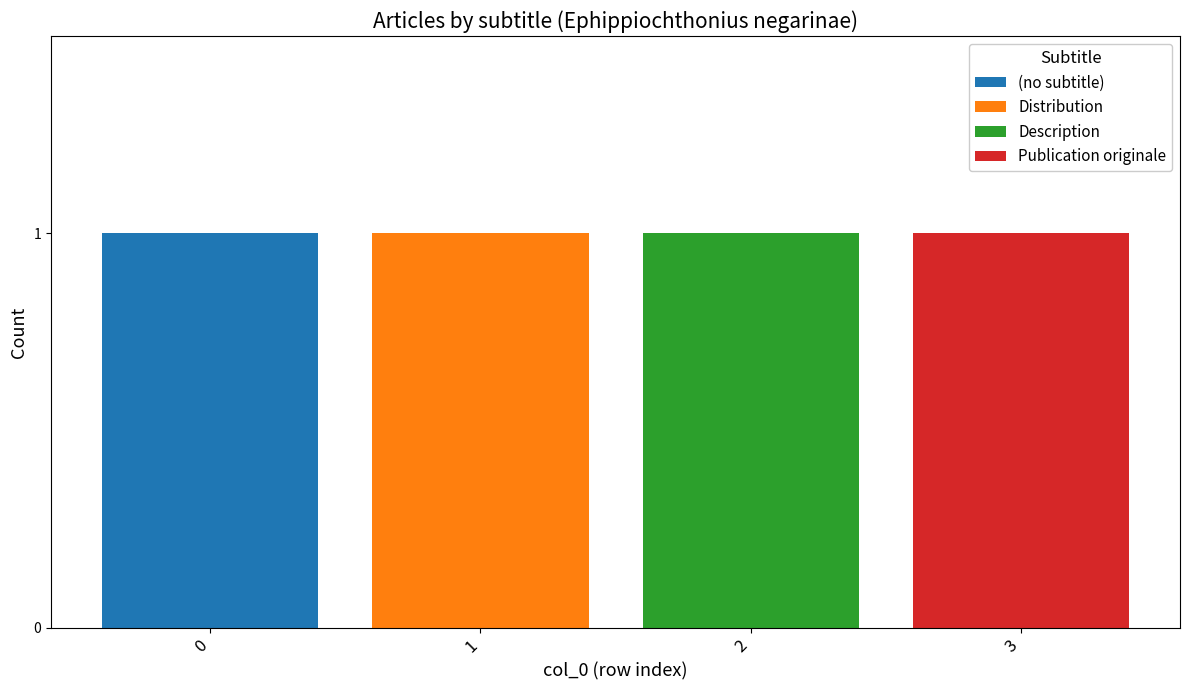

Is it true that (no subtitle) equals -1 at 2?

False